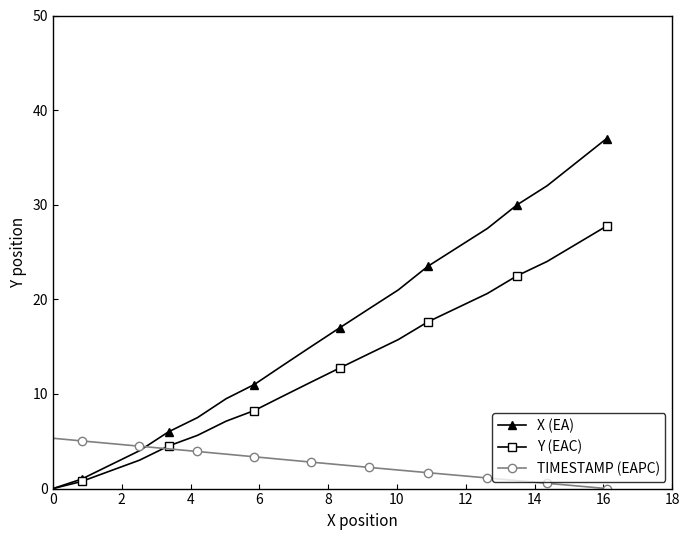

Rank the series by their maximum value, from highest to lowest.

X (EA), Y (EAC), TIMESTAMP (EAPC)